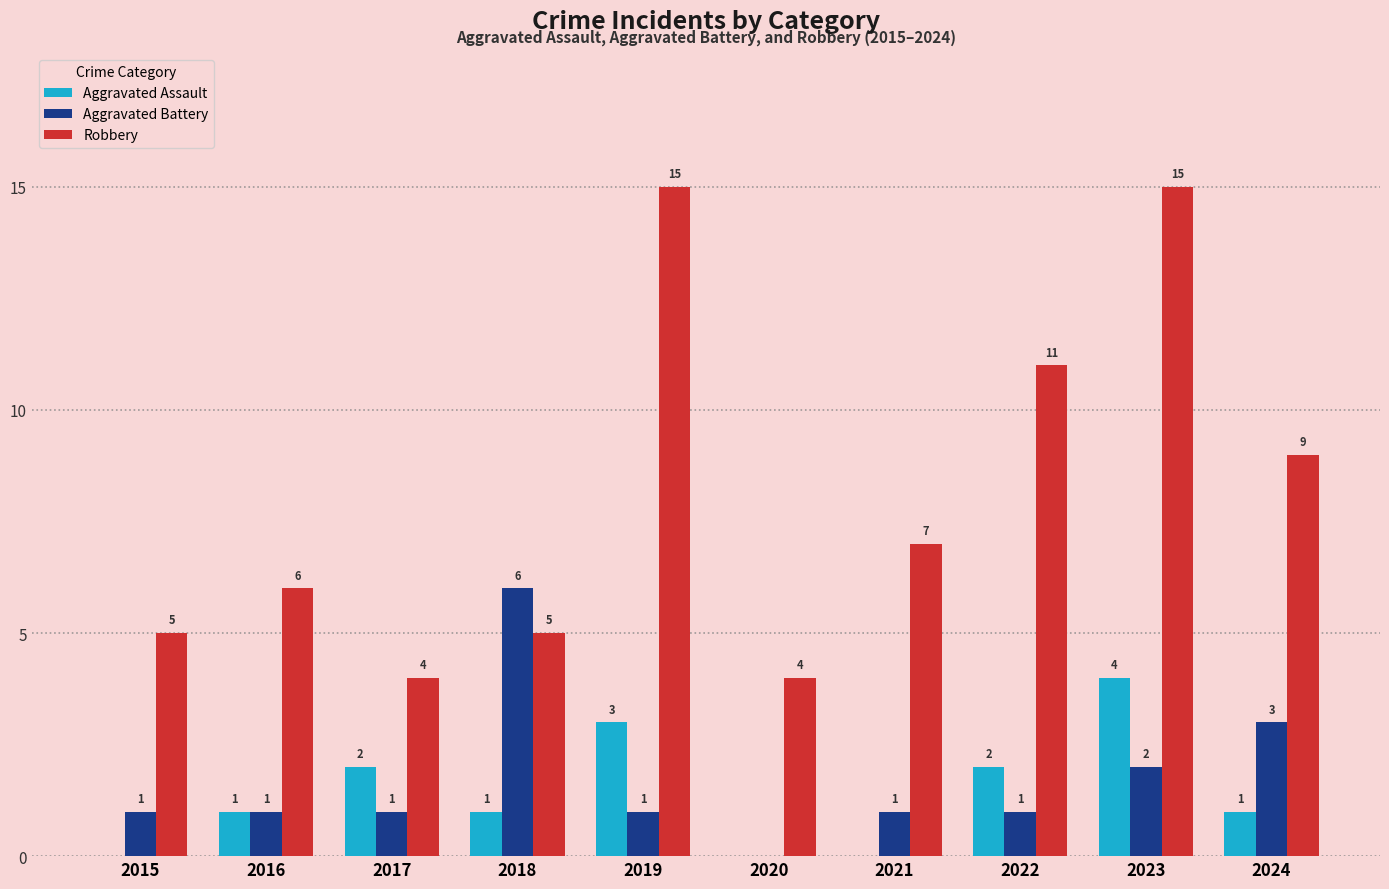

True or false: Aggravated Assault has a value of 2 at 2022.

True